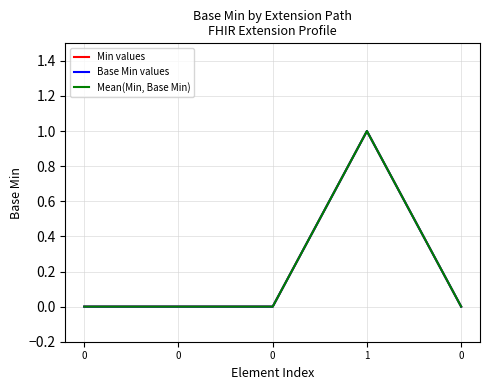

Is this an area chart (filled region under the line)?

No